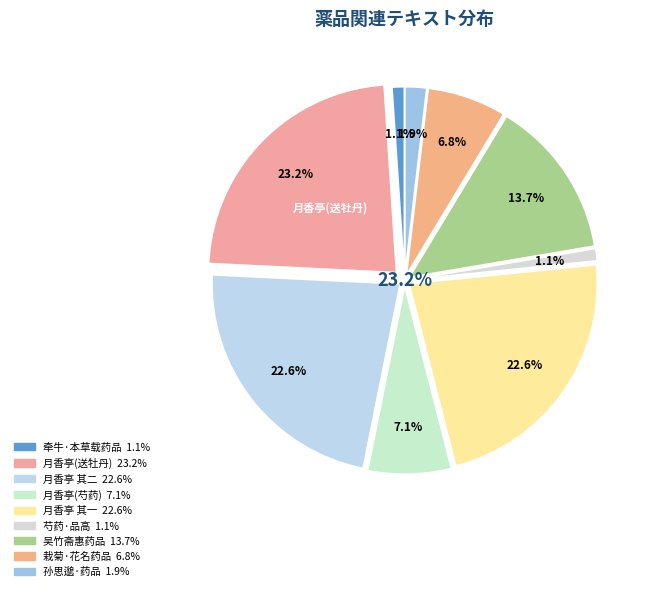

To the nearest percent, what portion does 牵牛·本草载药品 represent?

1%